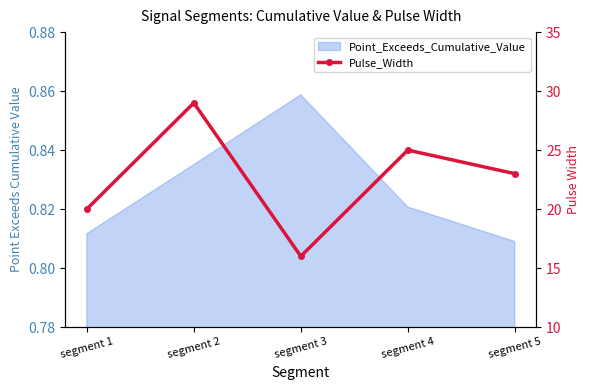

What is the average value?

23